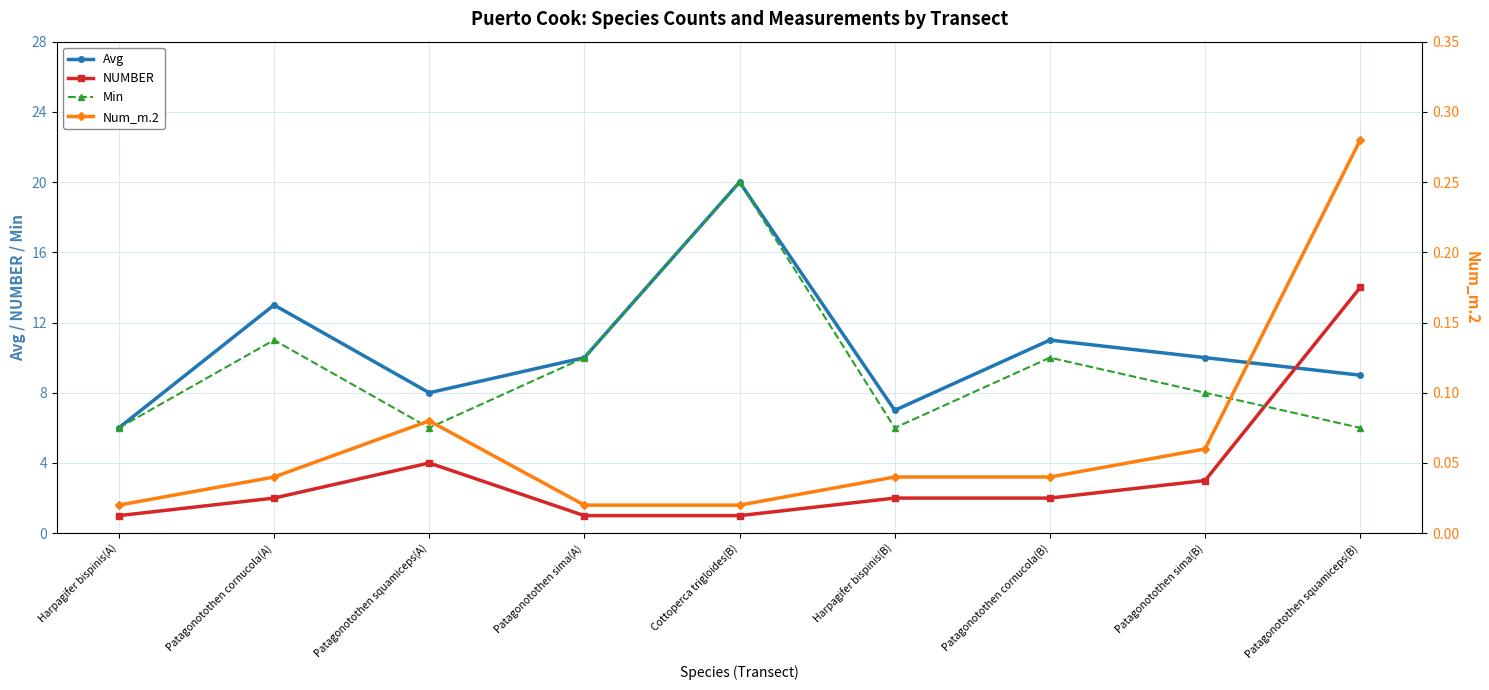

Is the value of NUMBER at Patagonotothen sima(A) greater than the value of Avg at Patagonotothen cornucola(B)?

No